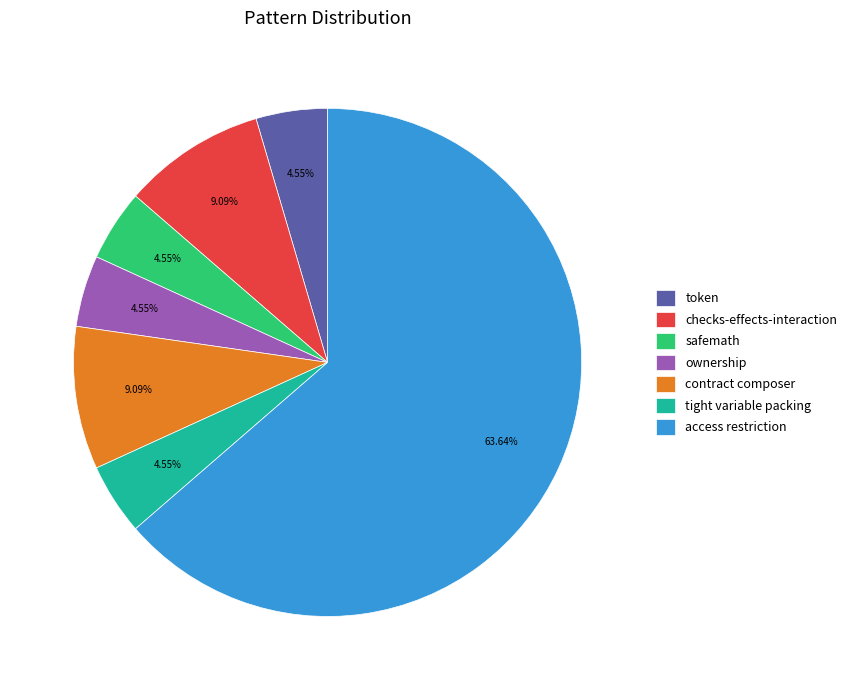

Which has a higher value, tight variable packing or contract composer?

contract composer